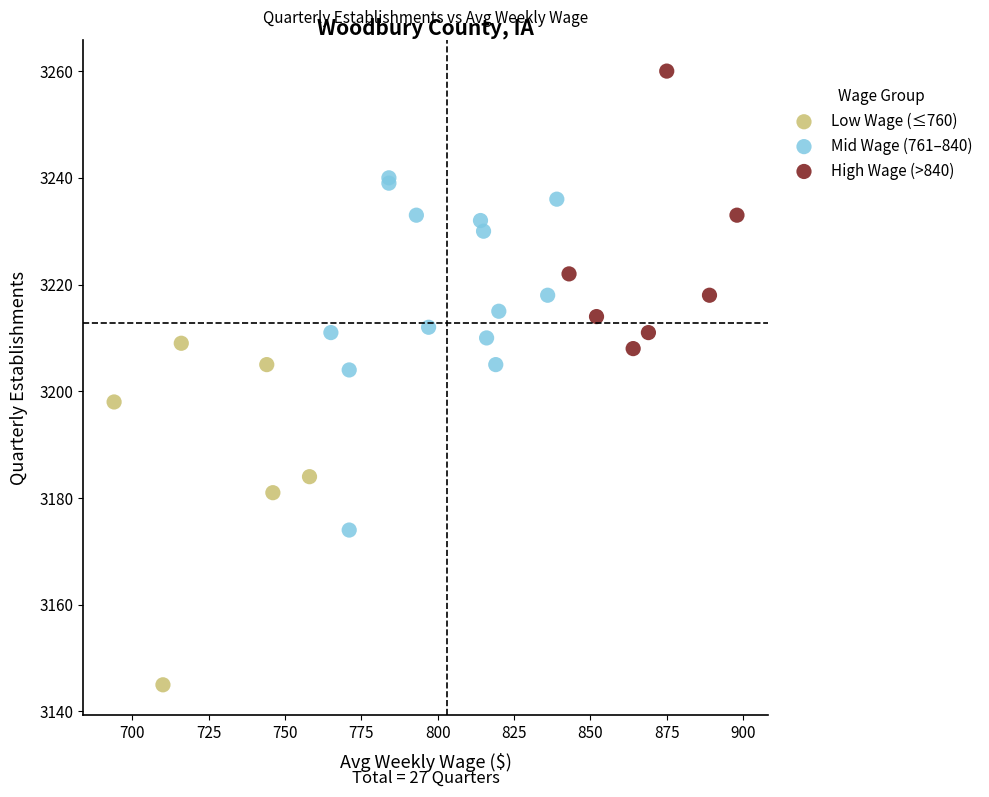

What are all the series names shown in the legend?

Low Wage (≤760), Mid Wage (761–840), High Wage (>840)